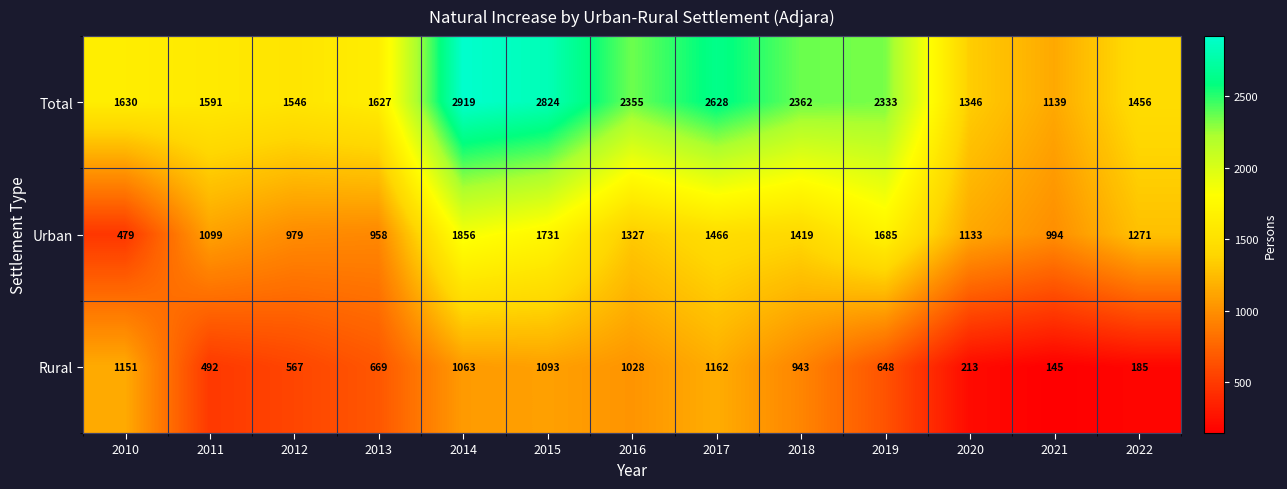

What is the total value across all series at 2011?

3182